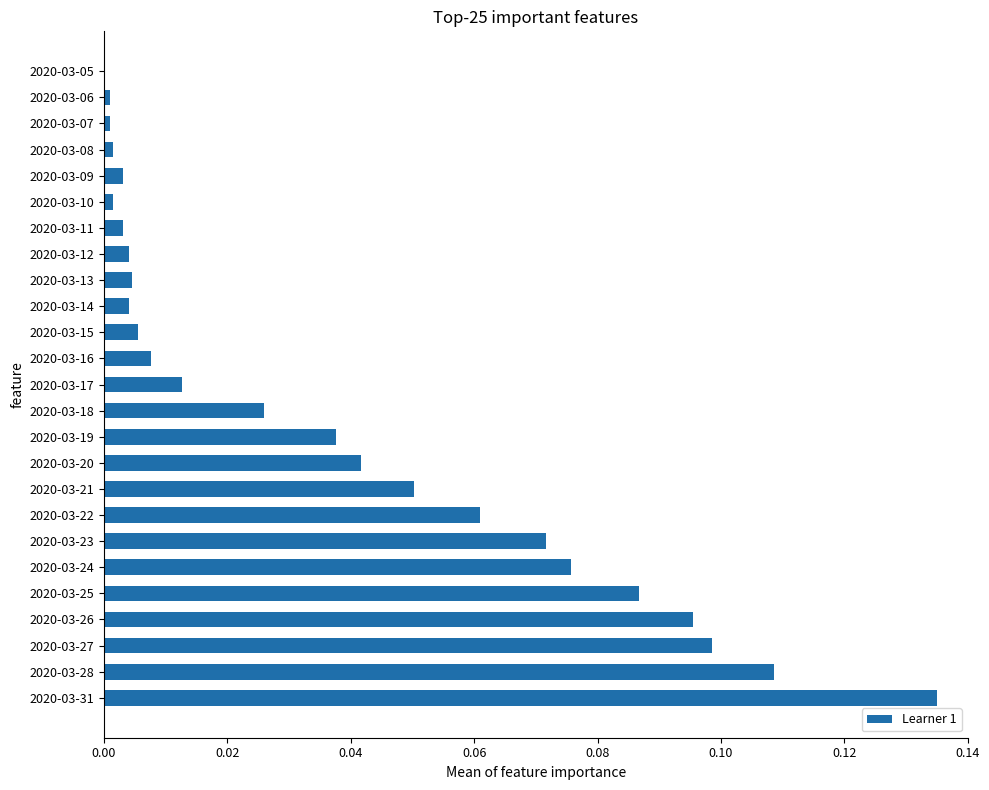

Which category has the highest value across all series?

2020-03-31